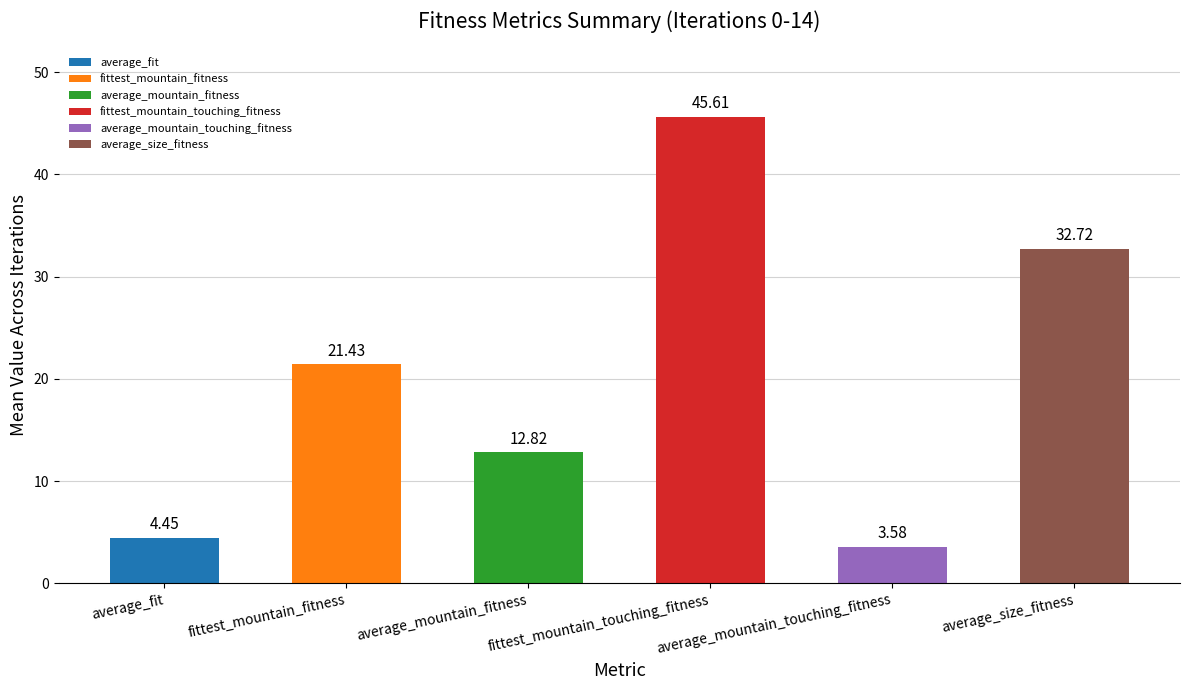

At which category does the chart reach its minimum across all series?

average_mountain_touching_fitness